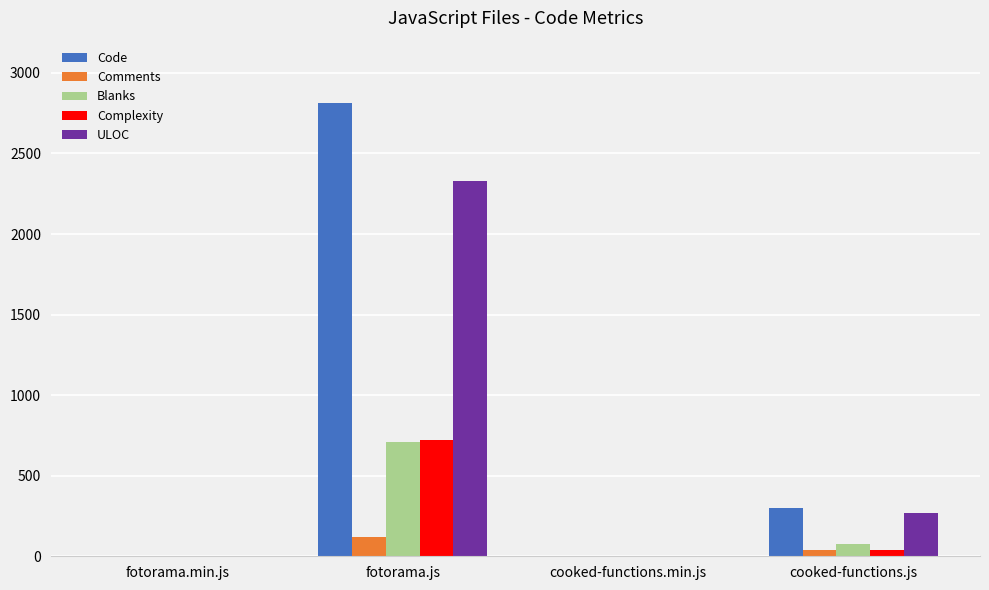

Is it true that ULOC equals 1 at cooked-functions.min.js?

True